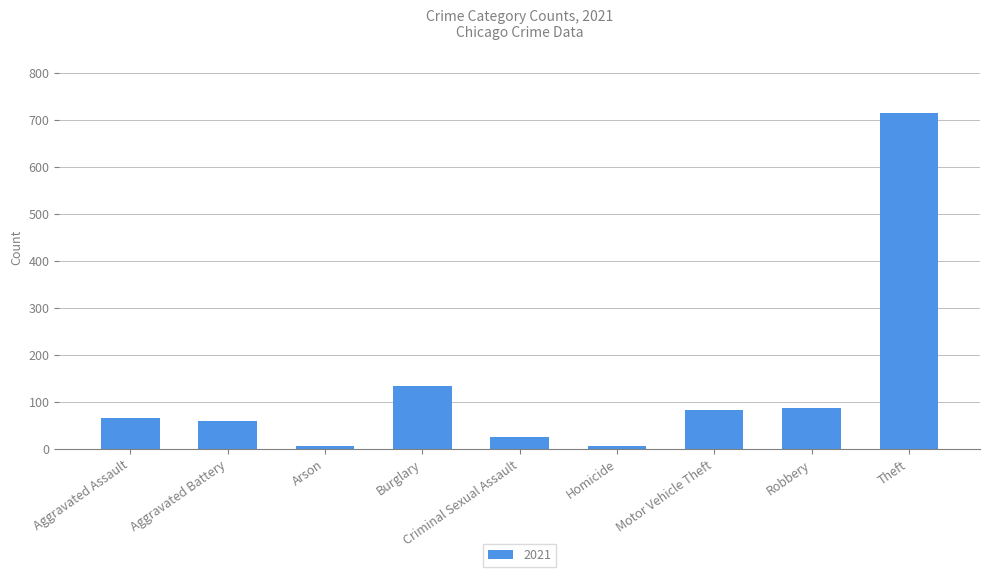

What is the average value?

131